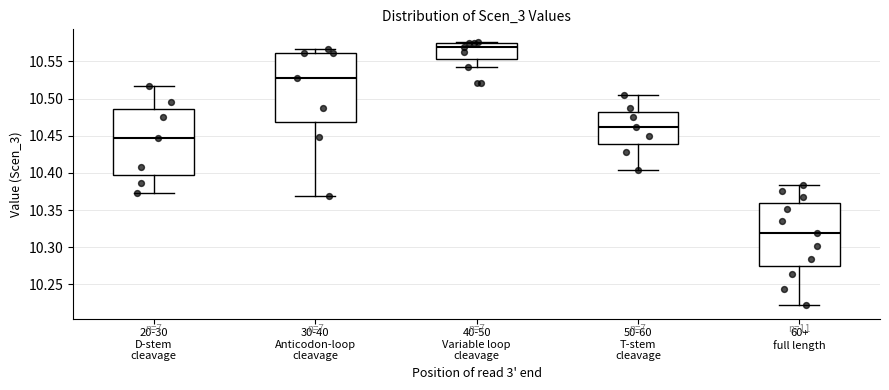

Reading left to right, read every box against the y-axis: the position of its median line, the range the box covers, and the ends of its whiskers. The values are not printed on the chart, so give them approximately, as read against the axis.

20-30 D-stem cleavage: median 10.445, box 10.400 to 10.485, whiskers 10.375 to 10.515
30-40 Anticodon-loop cleavage: median 10.530, box 10.470 to 10.560, whiskers 10.370 to 10.565
40-50 Variable loop cleavage: median 10.570, box 10.555 to 10.575, whiskers 10.545 to 10.575
50-60 T-stem cleavage: median 10.460, box 10.440 to 10.480, whiskers 10.405 to 10.505
60+ full length: median 10.320, box 10.275 to 10.360, whiskers 10.220 to 10.385